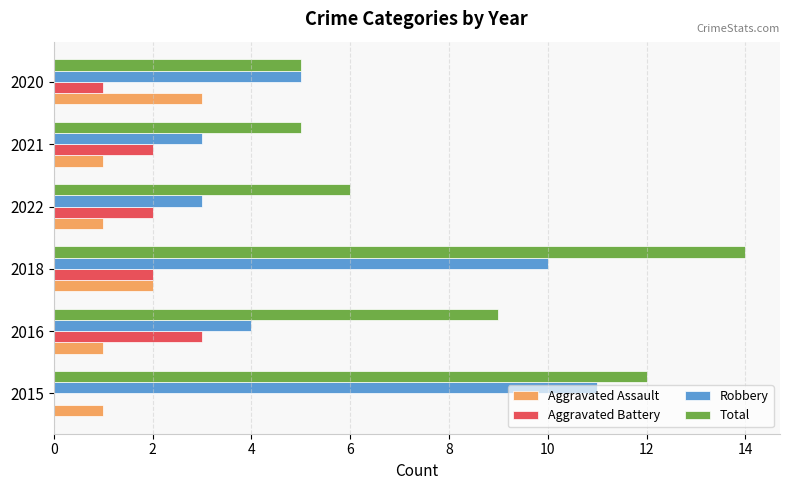

At which label is Aggravated Assault closest to 2?

2018